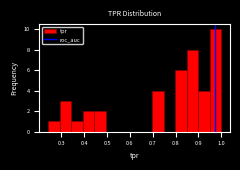

Over which range of the x-axis is the bar tallest?

0.95 to 1.00